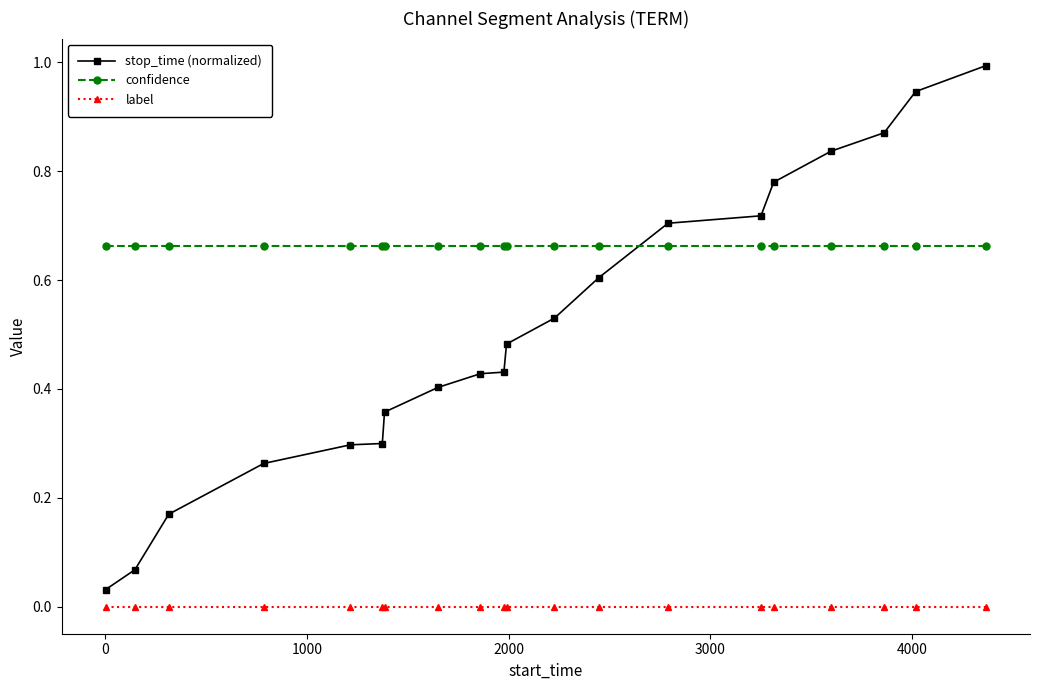

List the series in order of their peak value, lowest first.

label, confidence, stop_time (normalized)